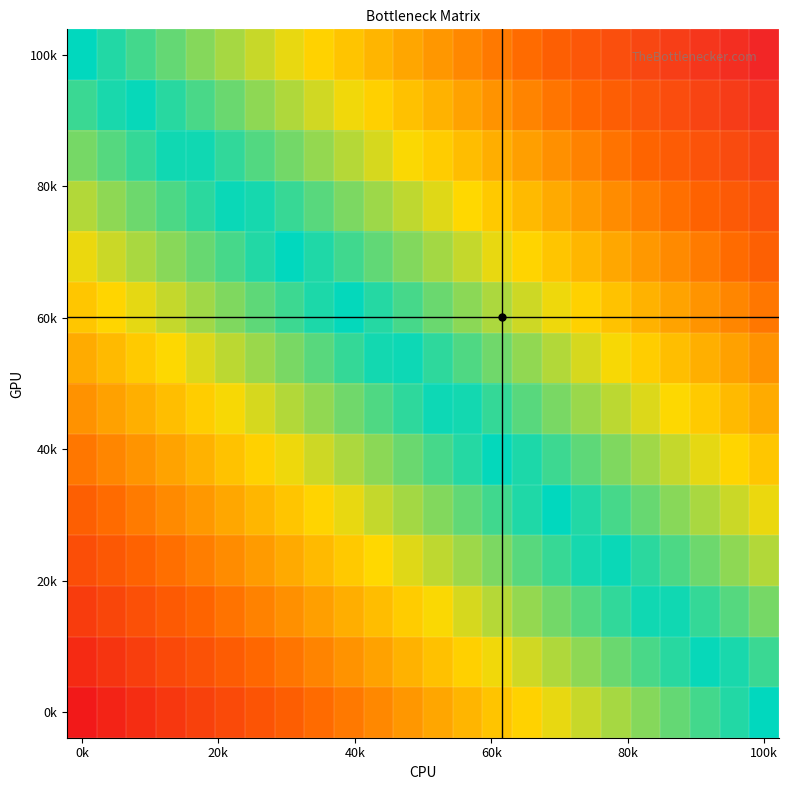

At how many categories does at least one series exceed 0?

24